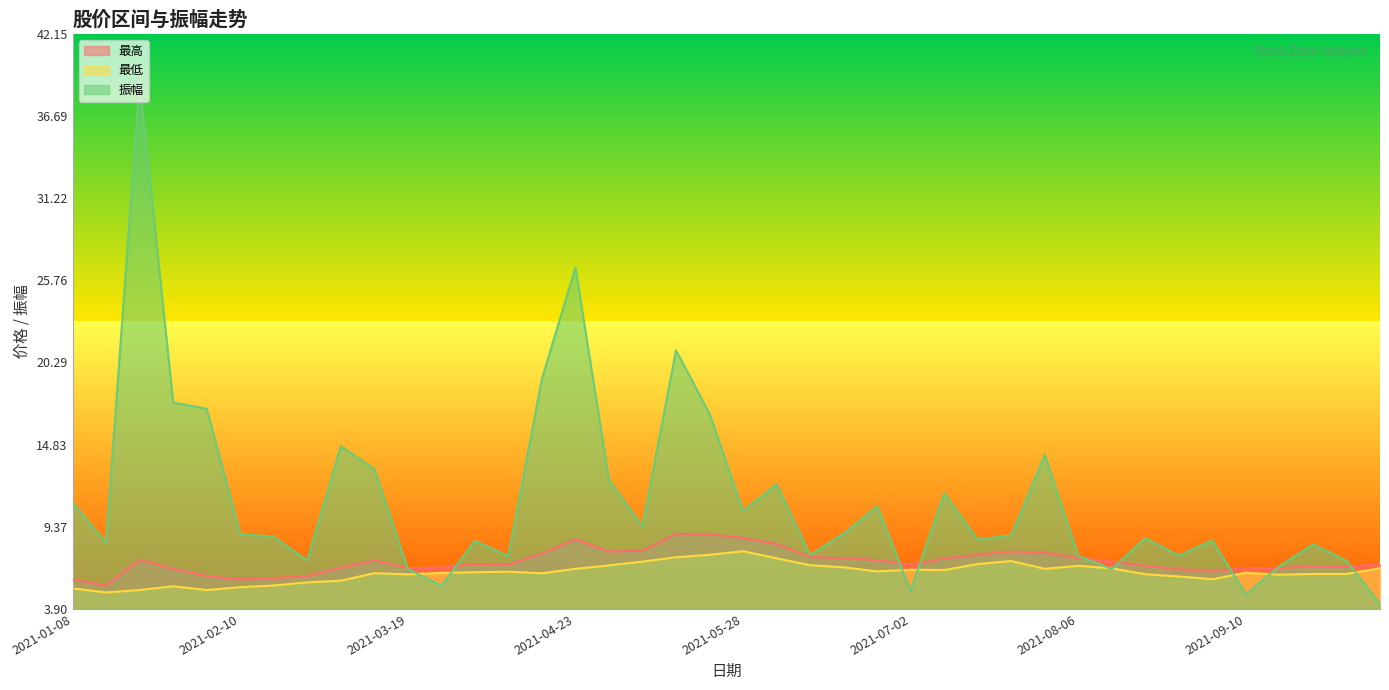

Where is 最低 nearest to the value 6?

2021-08-27